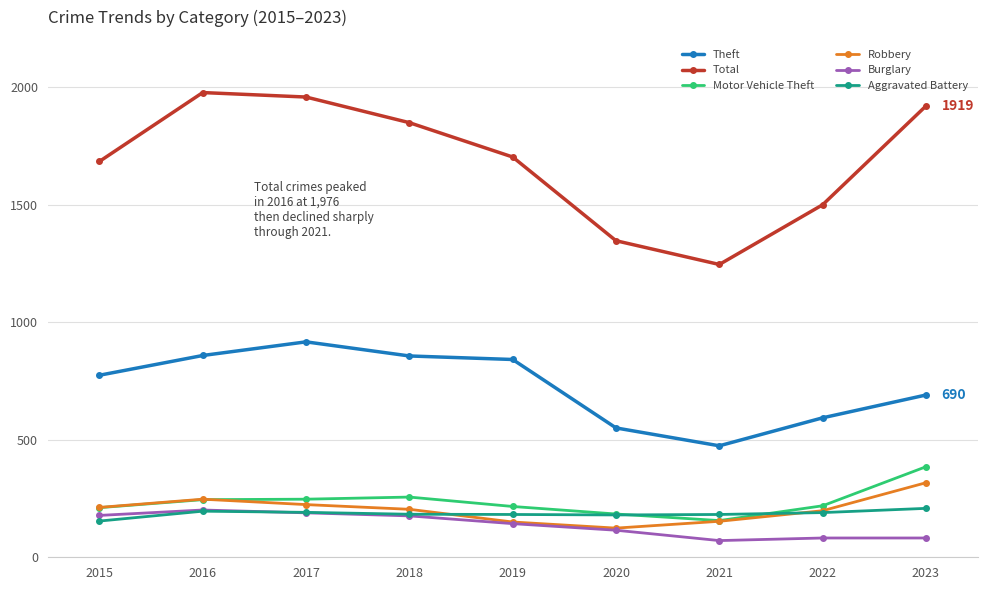

What is the value of the Burglary point at the 7th from the left?

71